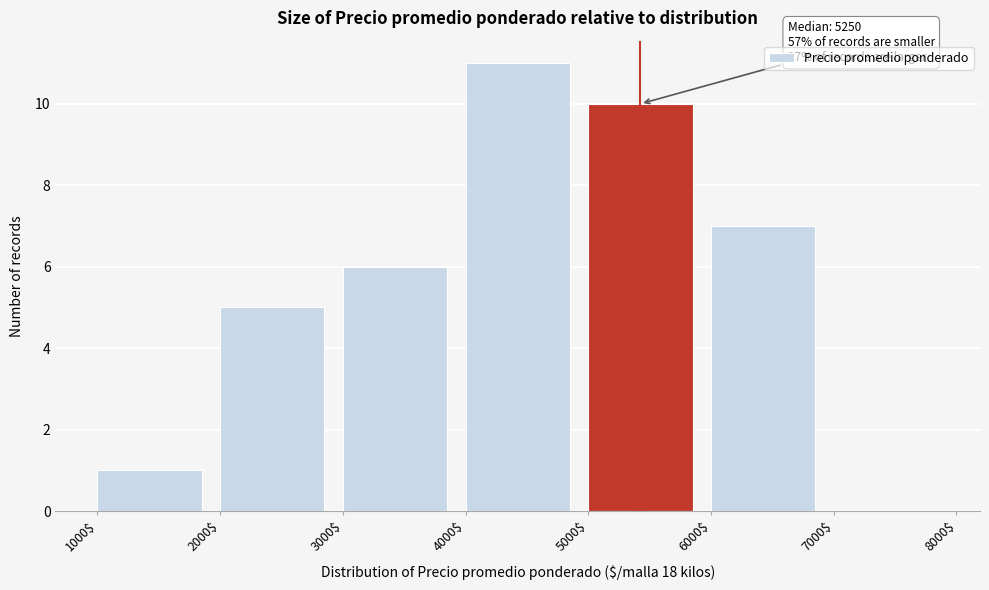

Over which range of the x-axis is the bar tallest?

4000$ to 5000$